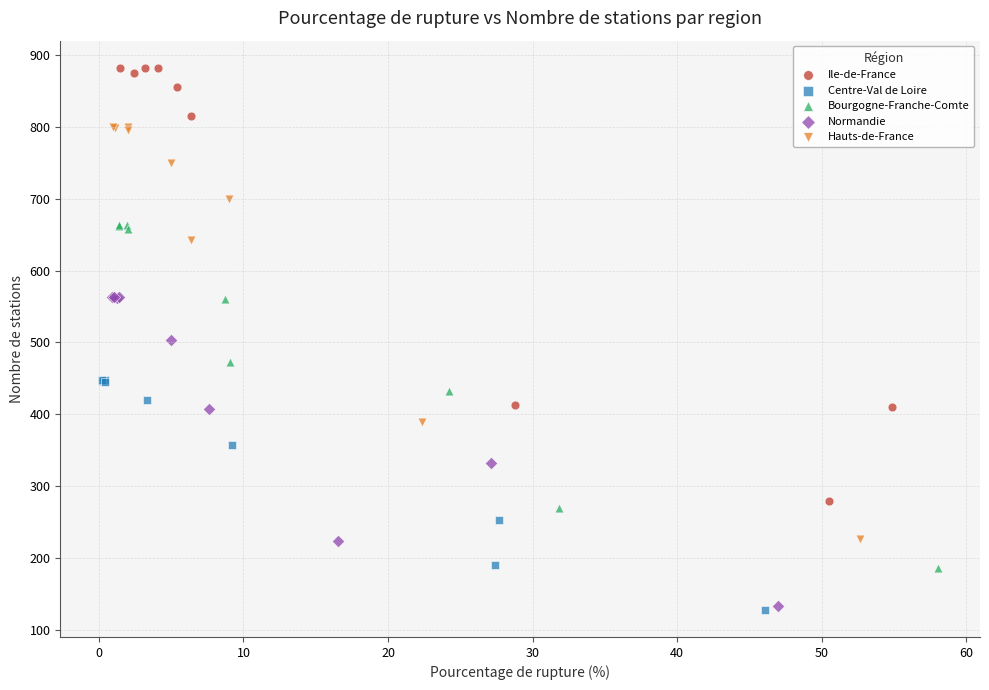

Which series contains the highest Y value?

Ile-de-France